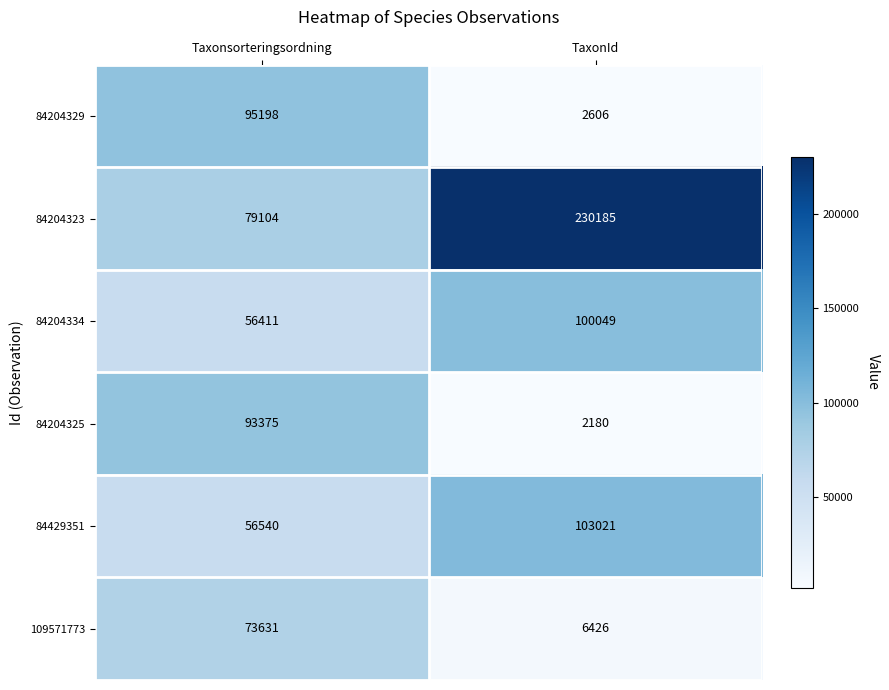

Rank the series by their maximum value, from lowest to highest.

109571773, 84204325, 84204329, 84204334, 84429351, 84204323